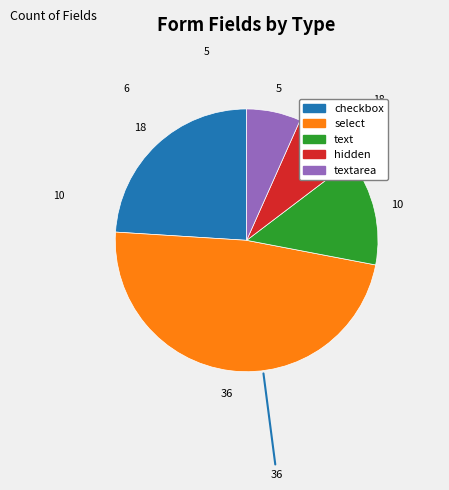

Is there a majority slice in this chart?

No